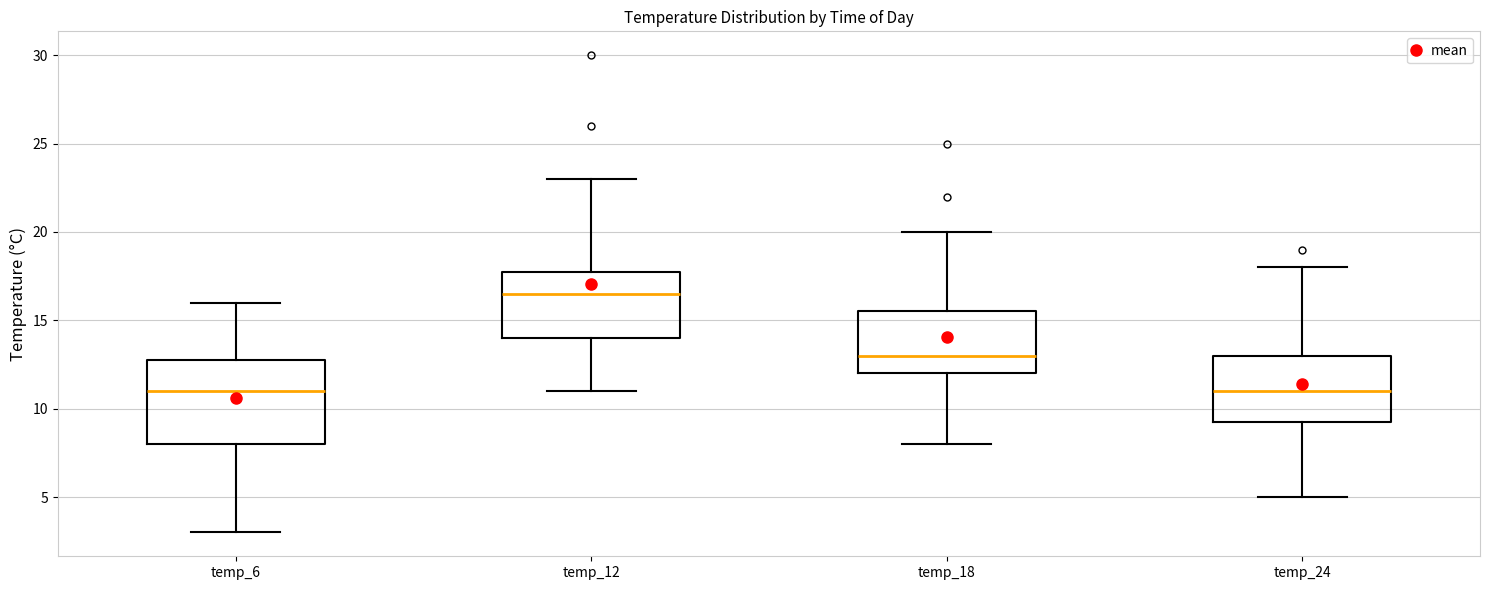

Which box is the tallest, from its lower edge to its upper edge?

temp_6